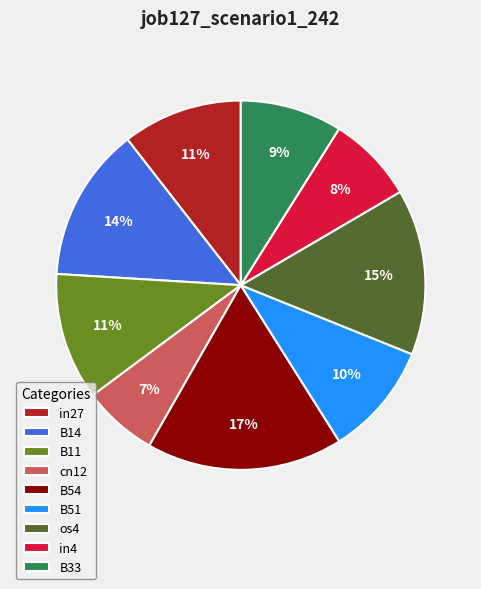

To the nearest percent, what is the average slice percentage?

11%